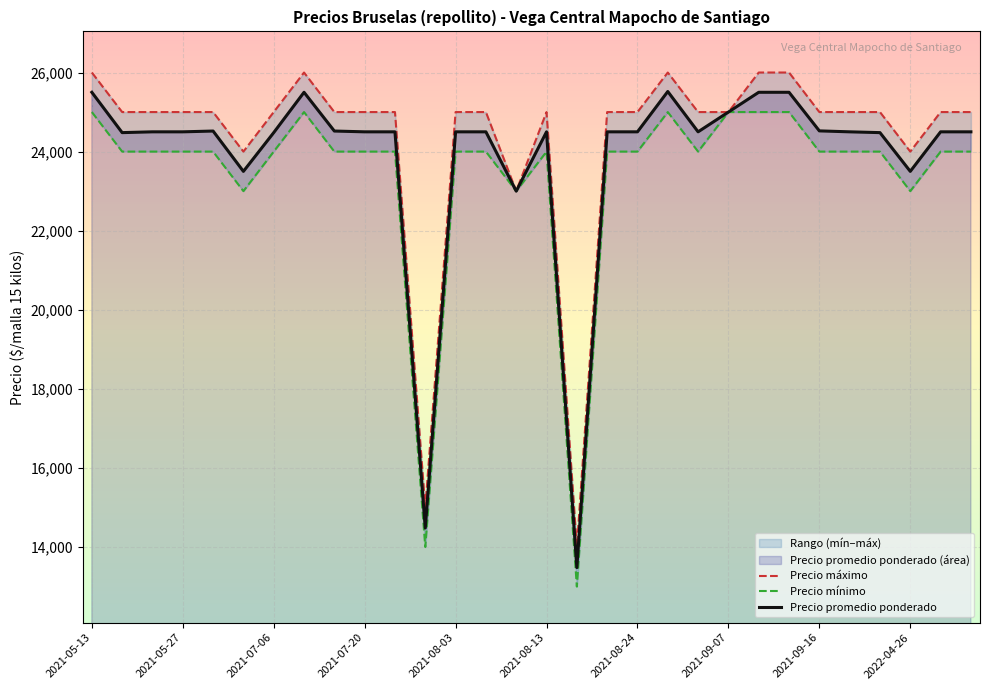

What is the highest value of the Precio promedio ponderado series?

25520